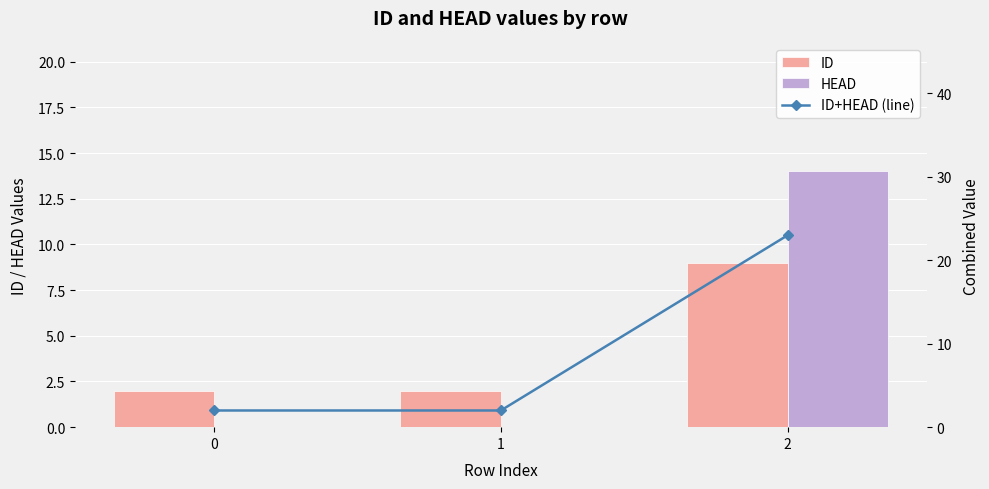

Is the value of ID+HEAD (line) at 2 greater than the value of HEAD at 1?

Yes